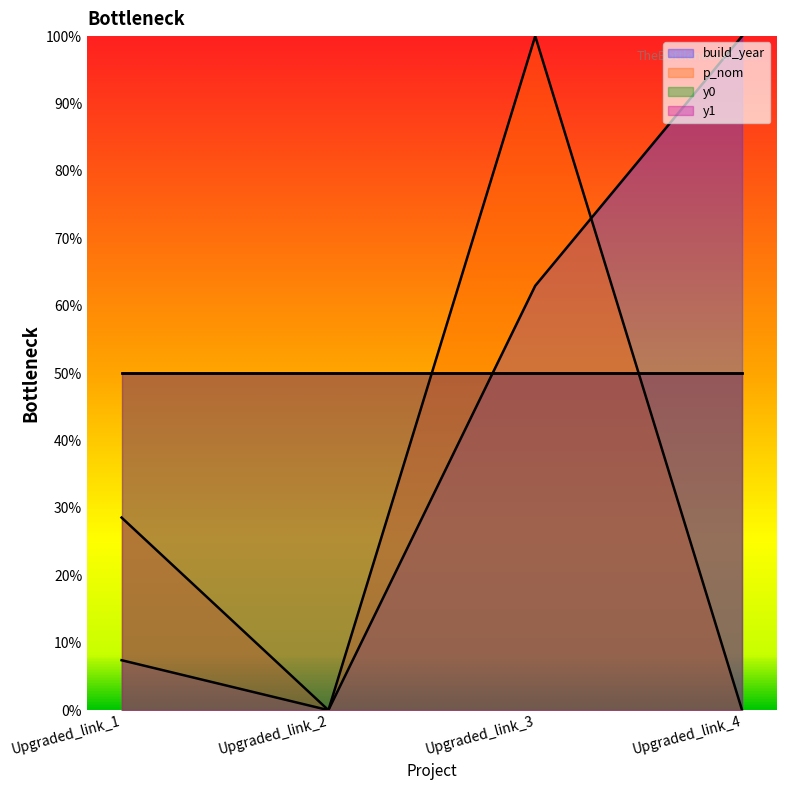

Rank the categories by p_nom value from highest to lowest.

Upgraded_link_3, Upgraded_link_1, Upgraded_link_2, Upgraded_link_4